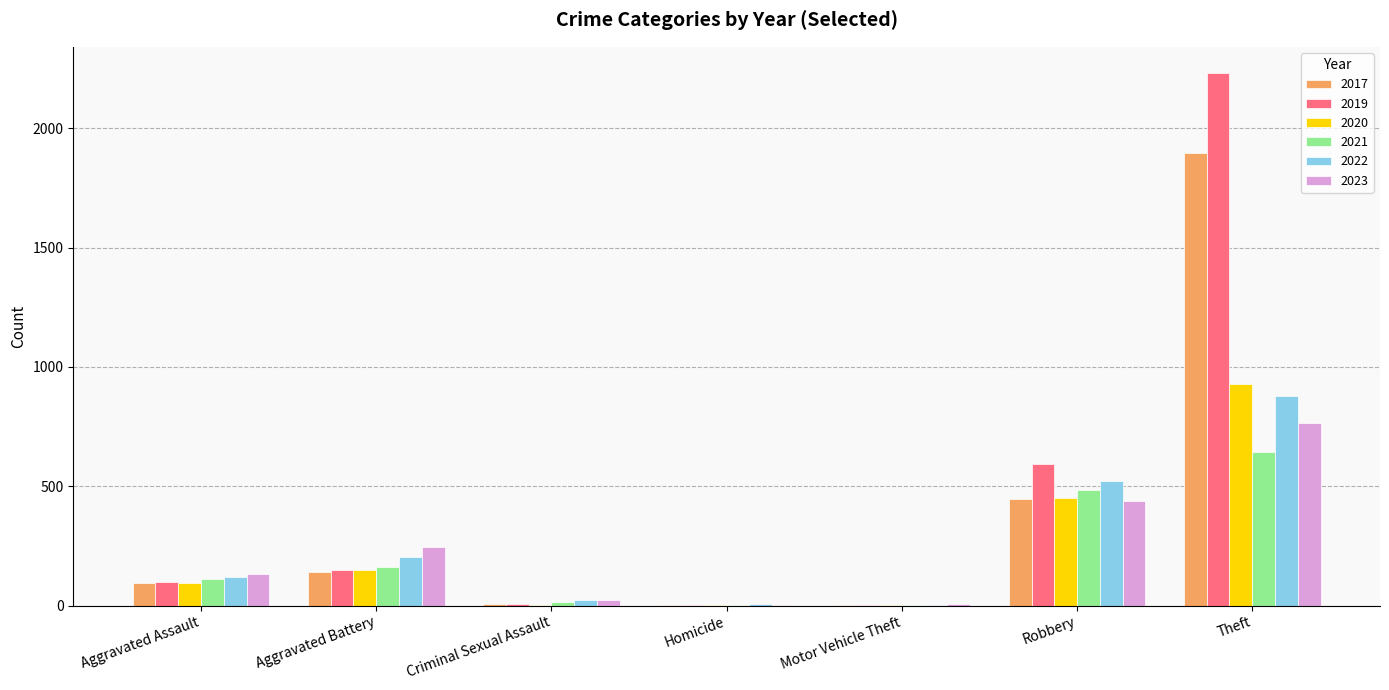

What are all the series names shown in the legend?

2017, 2019, 2020, 2021, 2022, 2023